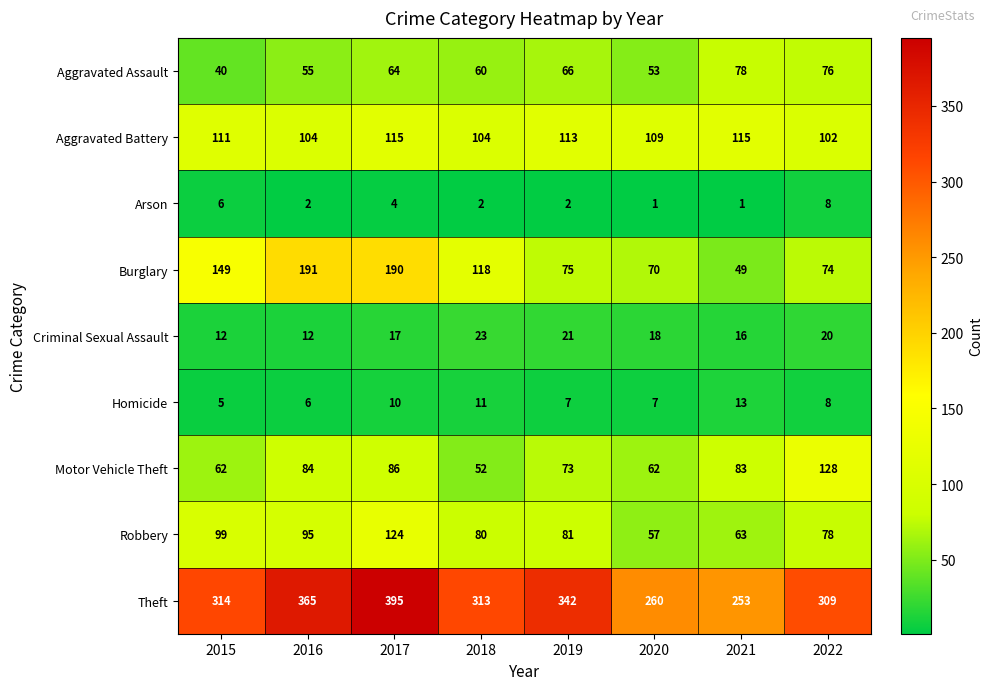

List the series in order of their peak value, lowest first.

Arson, Homicide, Criminal Sexual Assault, Aggravated Assault, Aggravated Battery, Robbery, Motor Vehicle Theft, Burglary, Theft